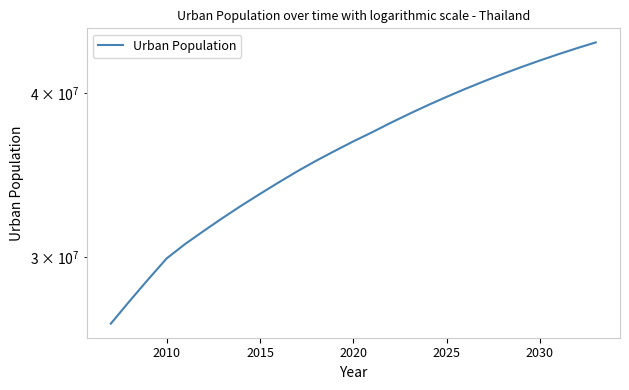

What is the smallest value displayed?

26697288